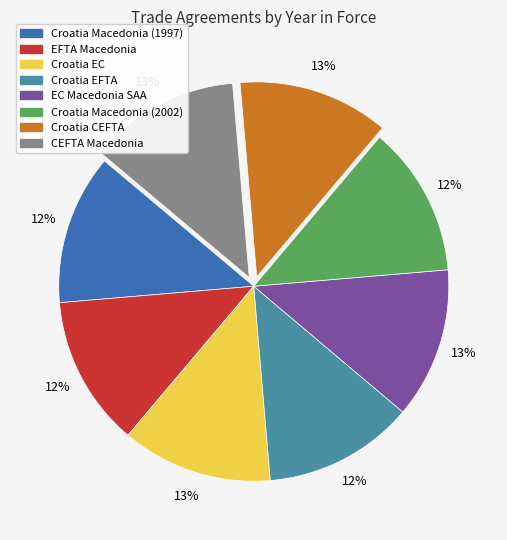

To the nearest percent, what is the average slice percentage?

12%